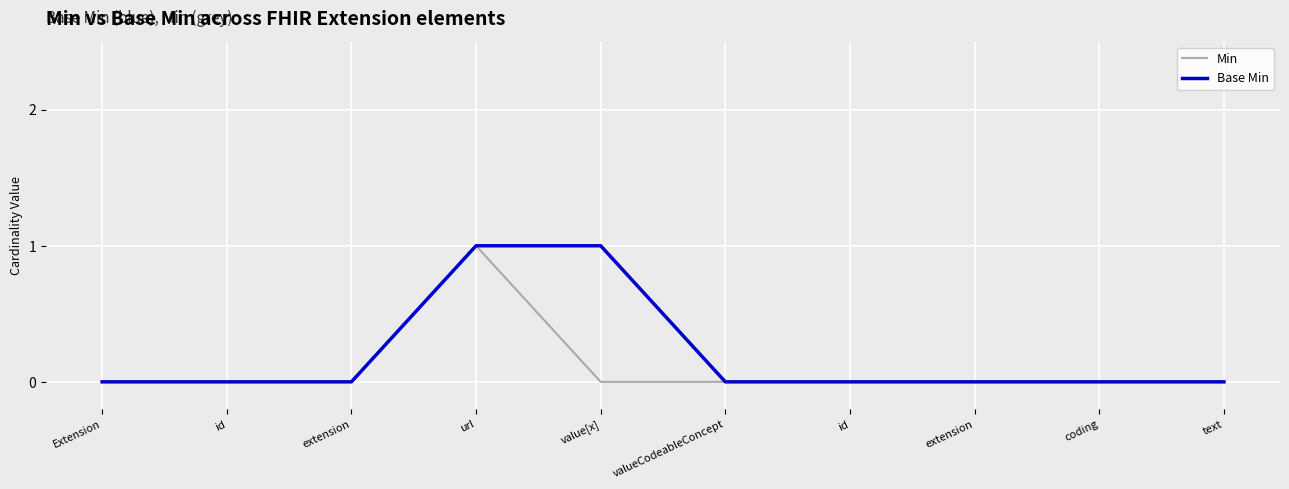

What is the sum of the Base Min values at text and url?

1